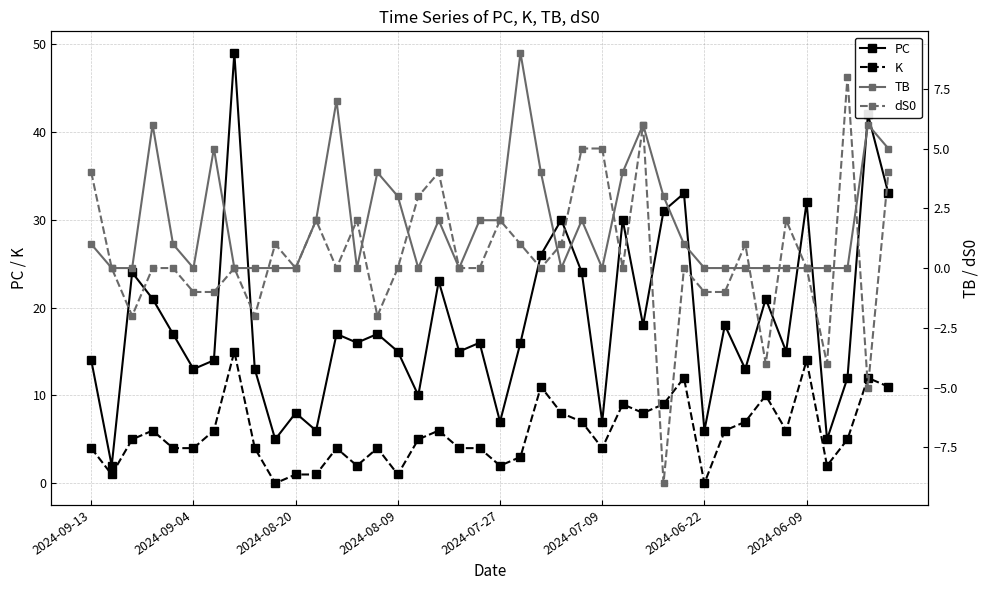

The value of K at 27 is 2. True or false?

False